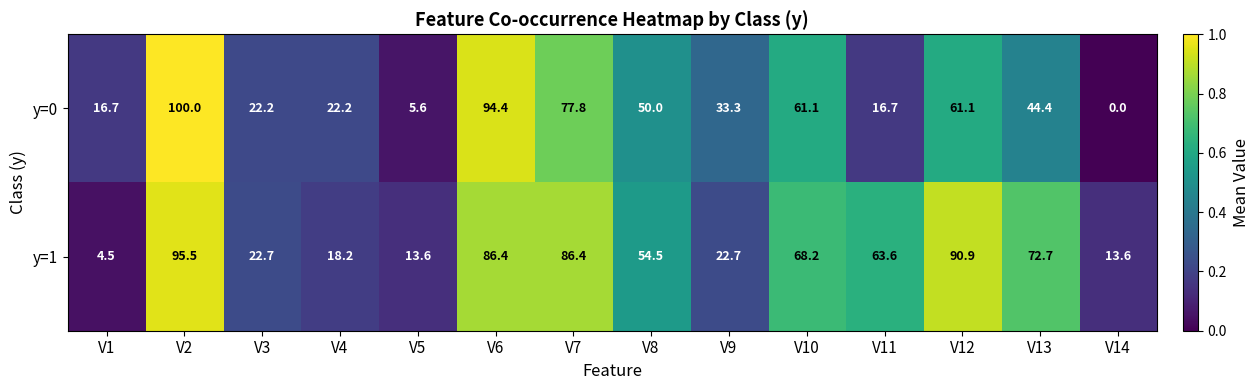

At V2, list the series in order from smallest to largest.

y=1, y=0